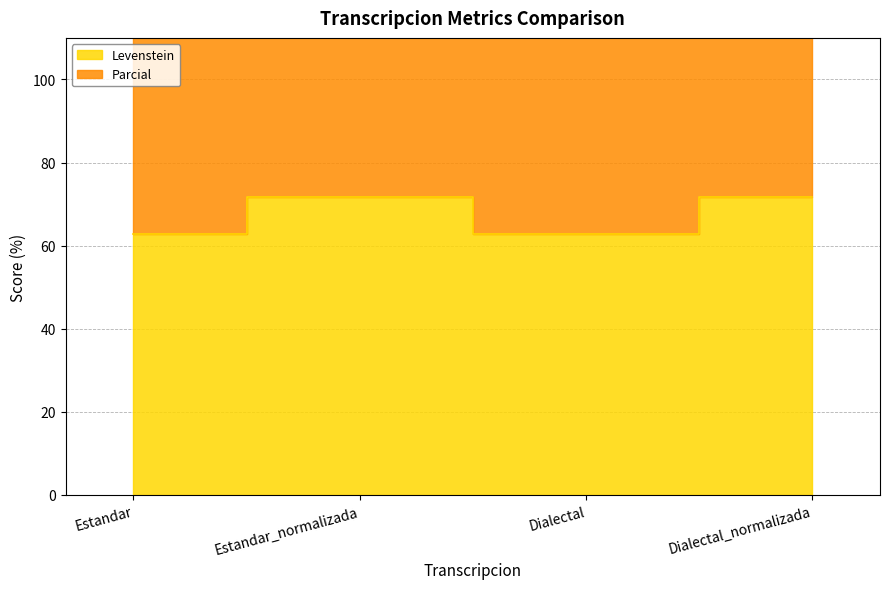

True or false: Levenstein and Parcial cross at least once.

False